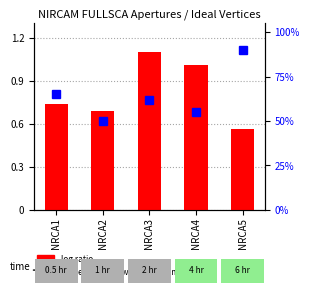

What is the smallest value displayed?

0.6